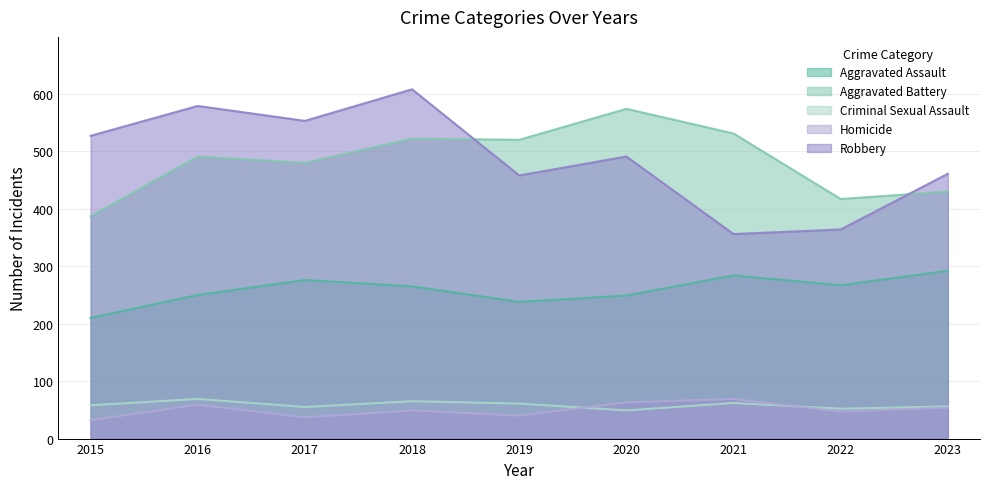

How many lines are shown in the chart?

5